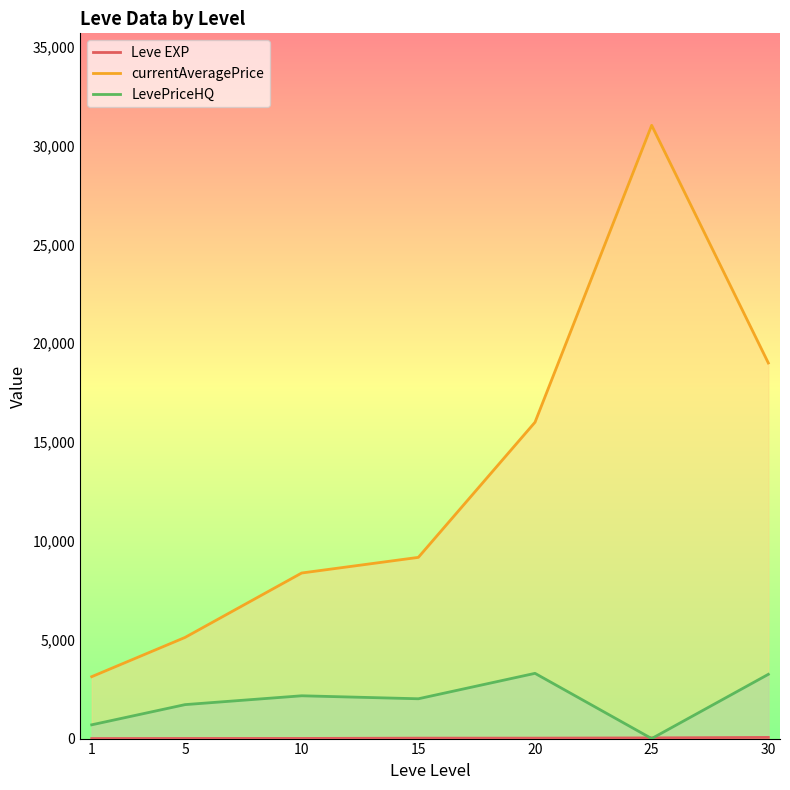

What is the sum of all LevePriceHQ values?

13142.3